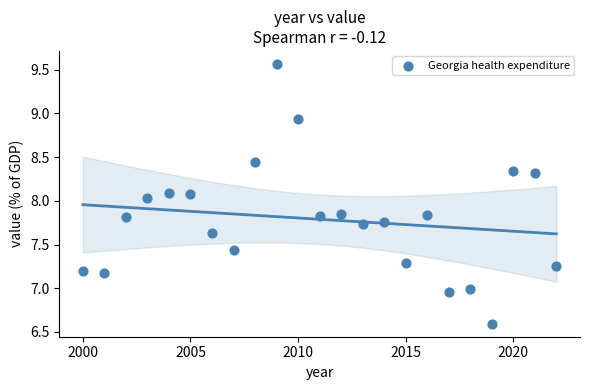

What is the range of X values (max minus min)?

22.0